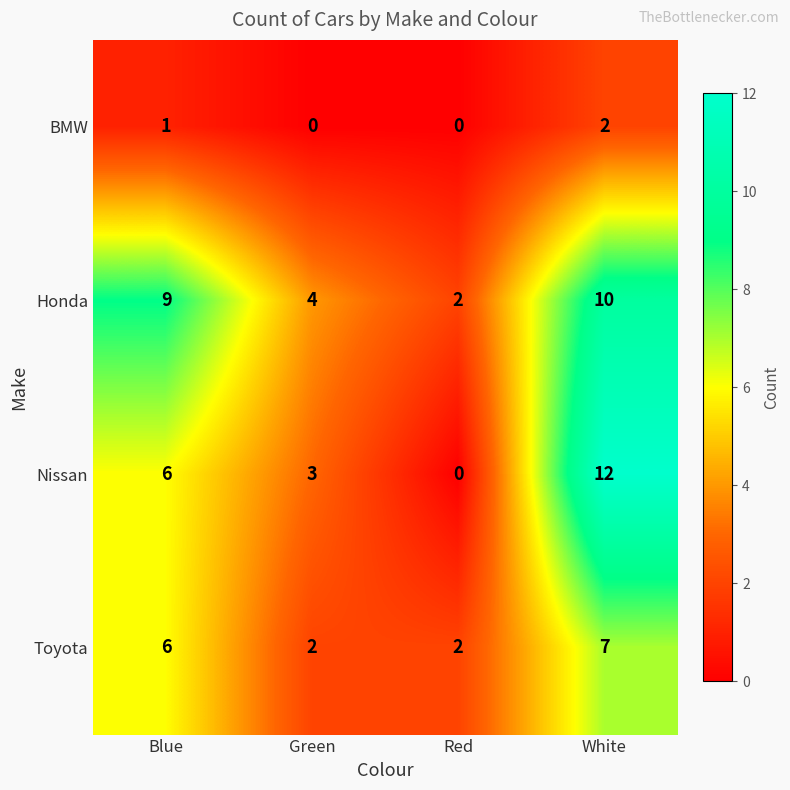

Reading left to right, transcribe all the data shown in this chart.

BMW: Blue=1	Green=0	Red=0	White=2
Honda: Blue=9	Green=4	Red=2	White=10
Nissan: Blue=6	Green=3	Red=0	White=12
Toyota: Blue=6	Green=2	Red=2	White=7